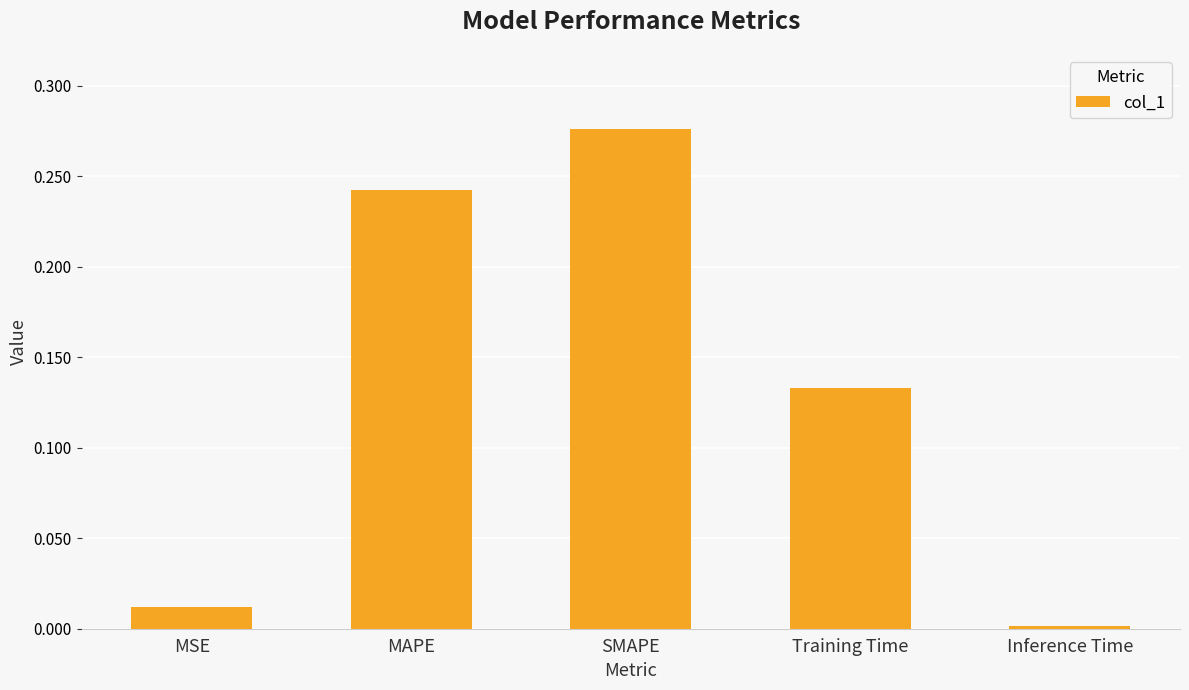

What position from the right is SMAPE?

3